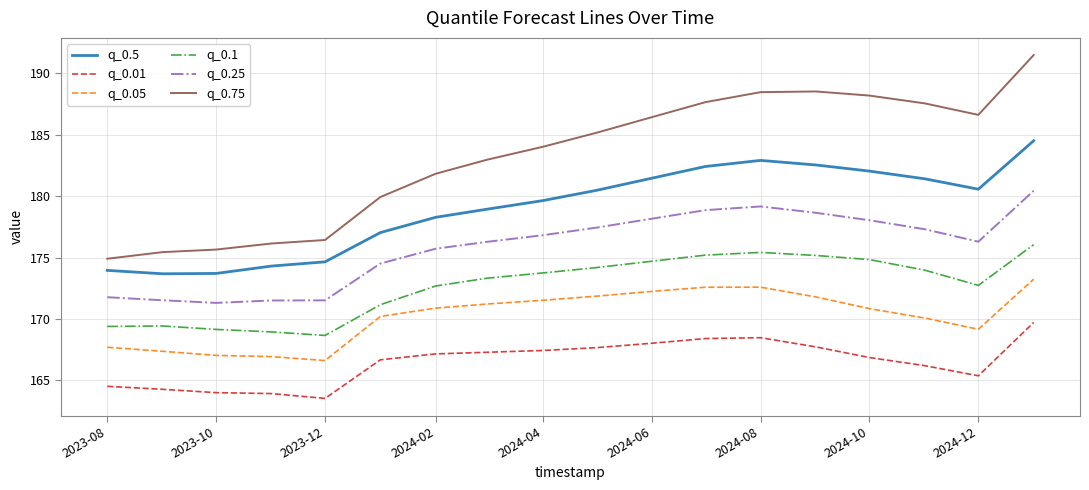

True or false: q_0.25 and q_0.5 intersect in this chart.

False